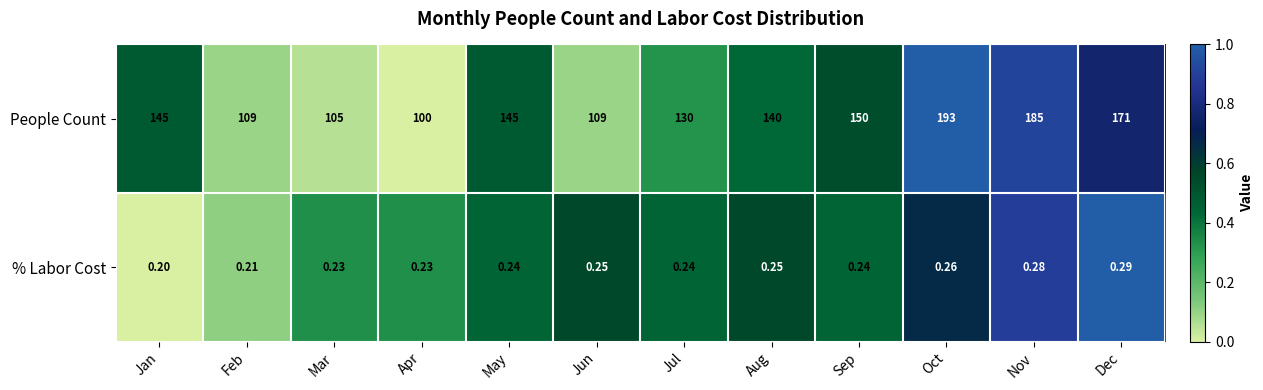

At which label is % Labor Cost closest to 0?

Jan